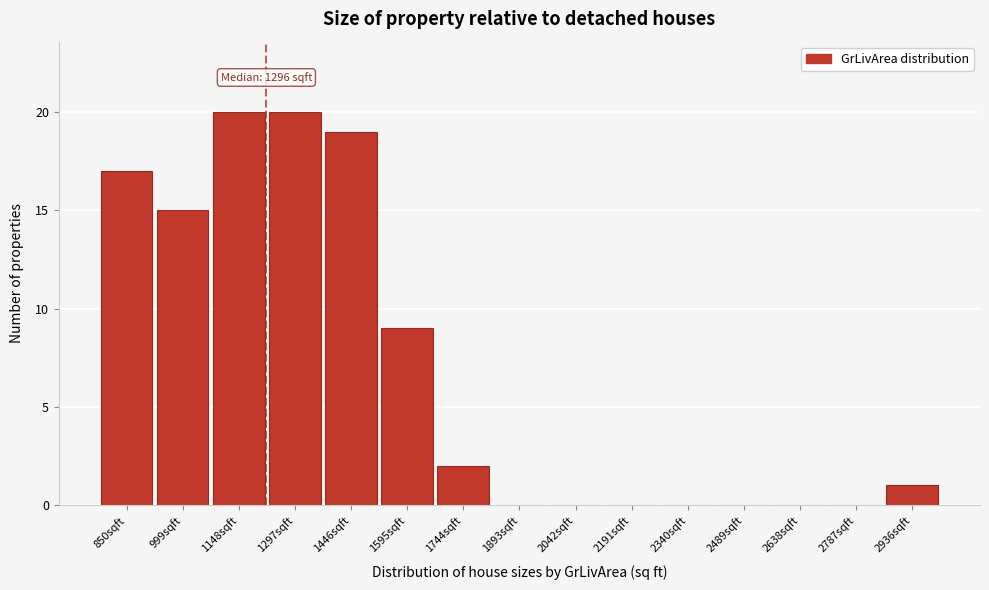

Reading left to right, what are all the values shown in this chart?

850sqft=17	999sqft=15	1148sqft=20	1297sqft=20	1446sqft=19	1595sqft=9	1744sqft=2	1893sqft=0	2042sqft=0	2191sqft=0	2340sqft=0	2489sqft=0	2638sqft=0	2787sqft=0	2936sqft=1